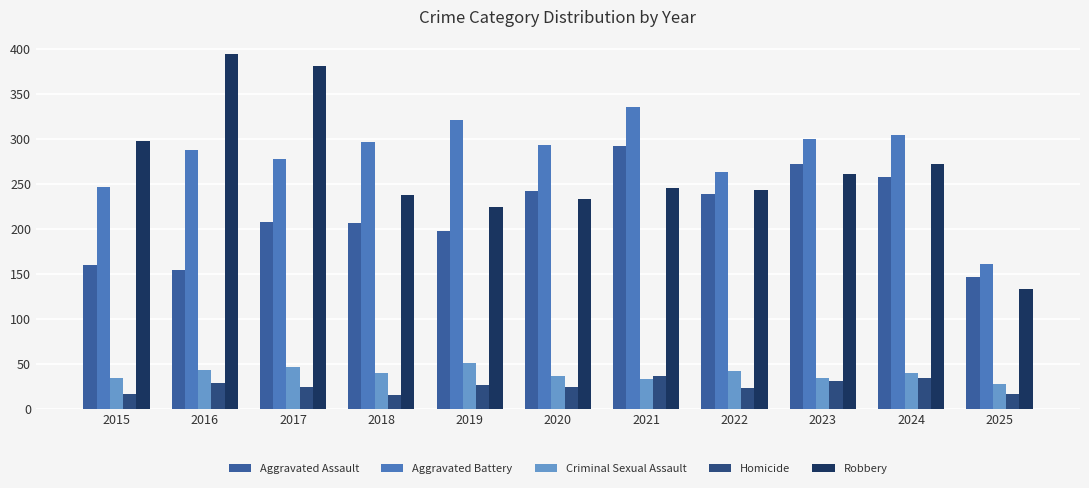

How many bars are there in total?

55